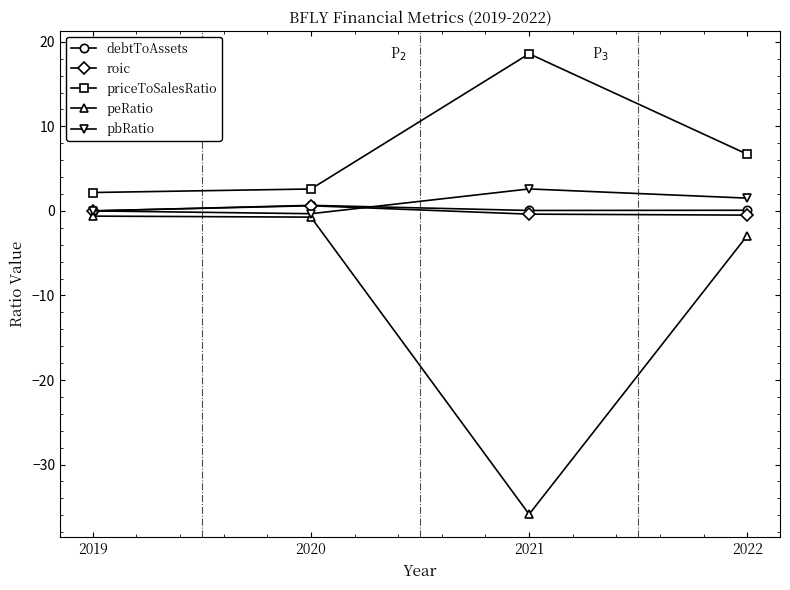

What is the total value across all series at 2021?

-15.0